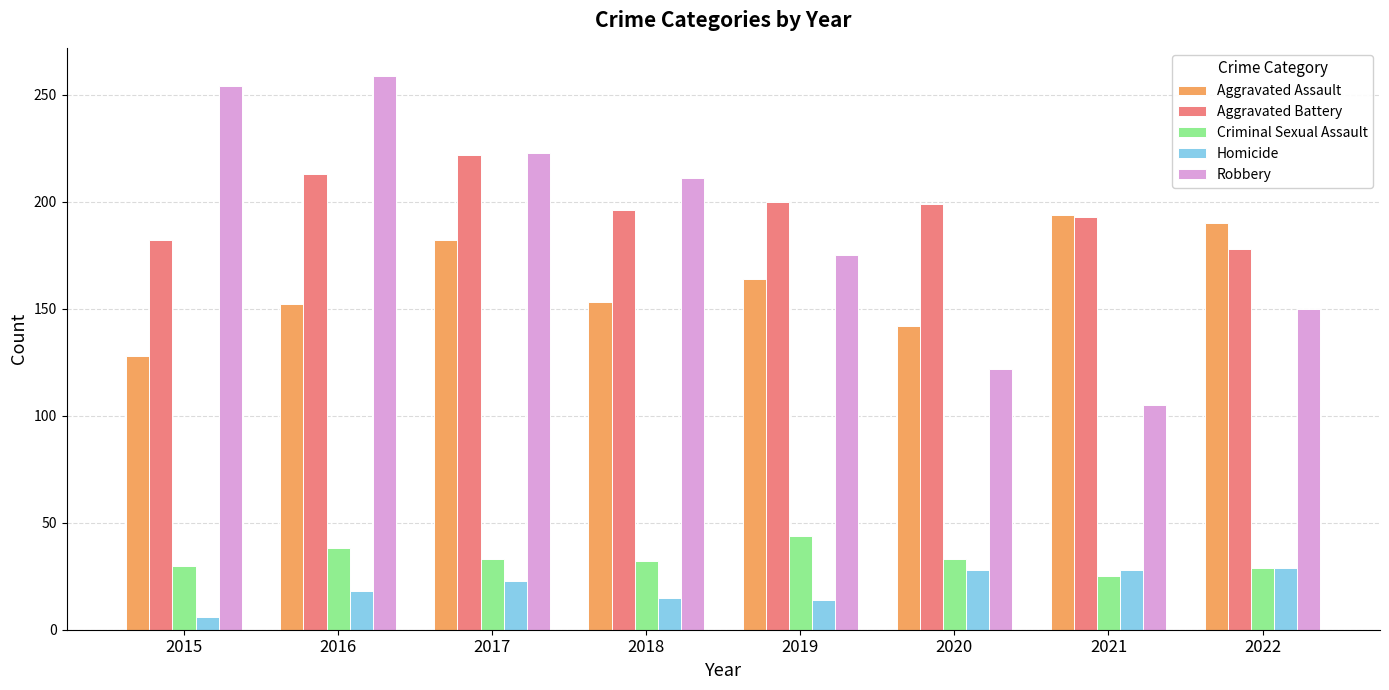

At 2016, list the series in order from smallest to largest.

Homicide, Criminal Sexual Assault, Aggravated Assault, Aggravated Battery, Robbery